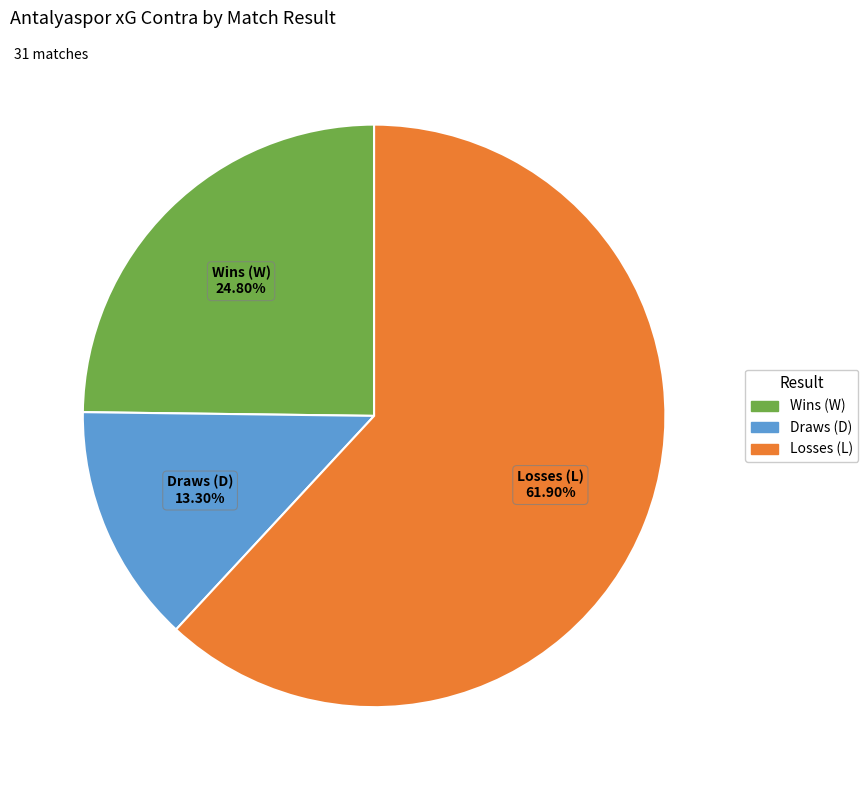

Approximately how many times larger is the value at Losses (L) compared to Draws (D)?

4.7